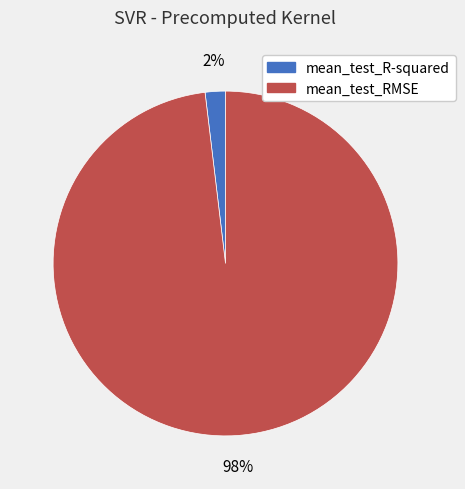

True or false: mean_test_RMSE accounts for 83% of the total.

False